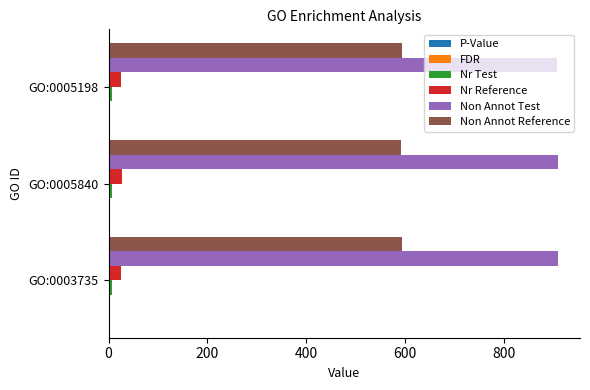

The value of Non Annot Test at GO:0005198 is 908.0. True or false?

True